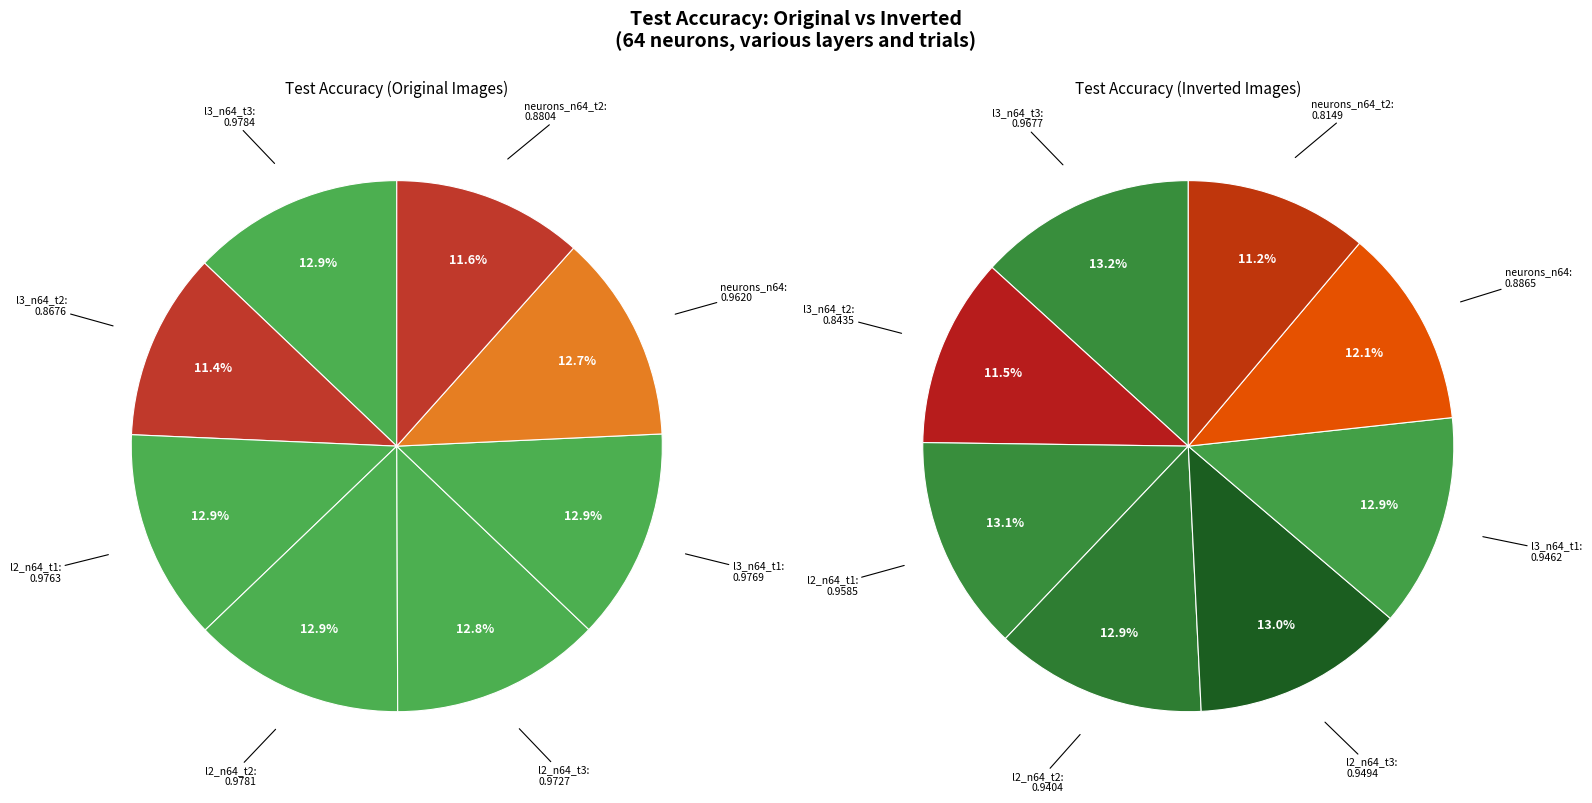

Count the number of slices in the pie.

8